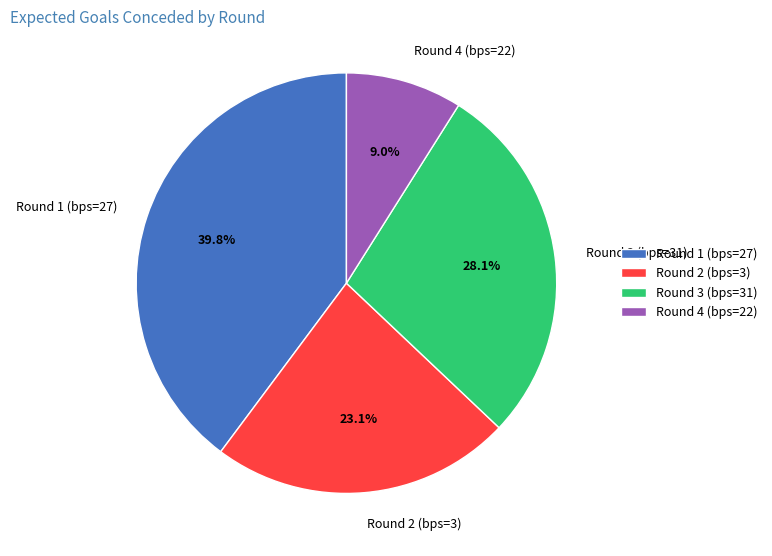

Is Round 3 (bps=31) the majority of the pie?

No